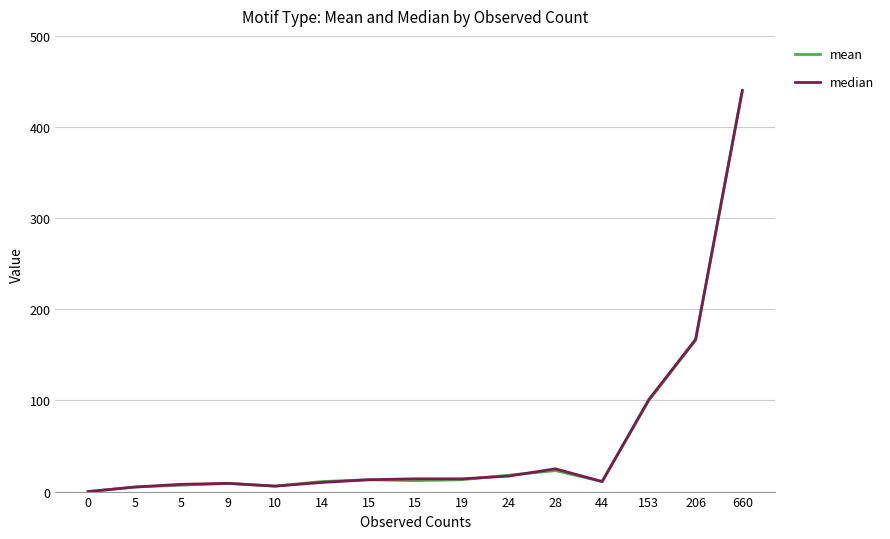

Is it true that median equals 10 at 14?

True